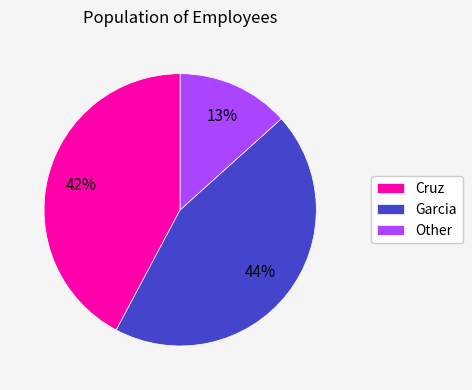

Between Garcia and Cruz, which is larger?

Garcia